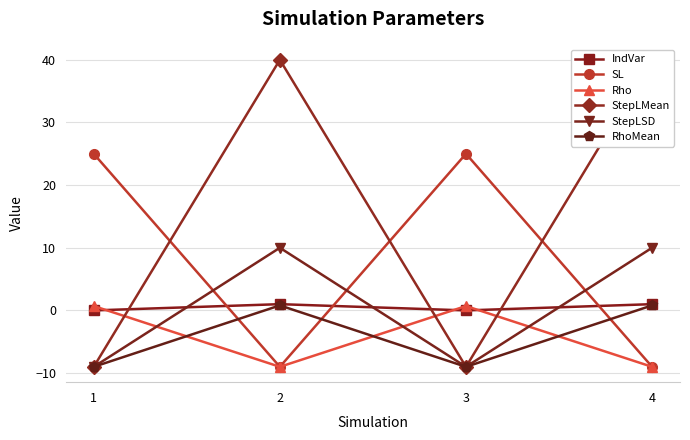

The StepLMean series shows 40.0 at 2. True or false?

True